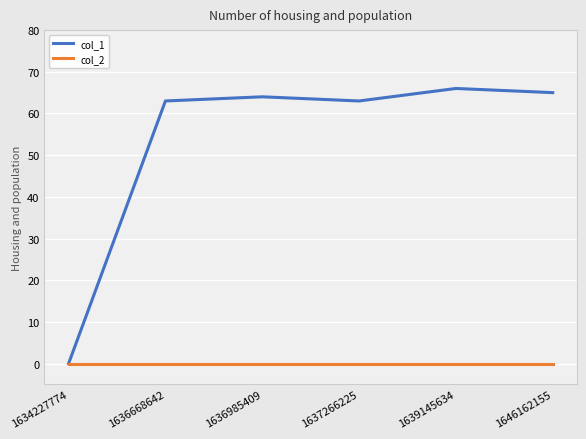

Reading left to right, extract all data points from this chart.

col_1: 1634227774=0	1636668642=63	1636985409=64	1637266225=63	1639145634=66	1646162155=65
col_2: 1634227774=0	1636668642=0	1636985409=0	1637266225=0	1639145634=0	1646162155=0